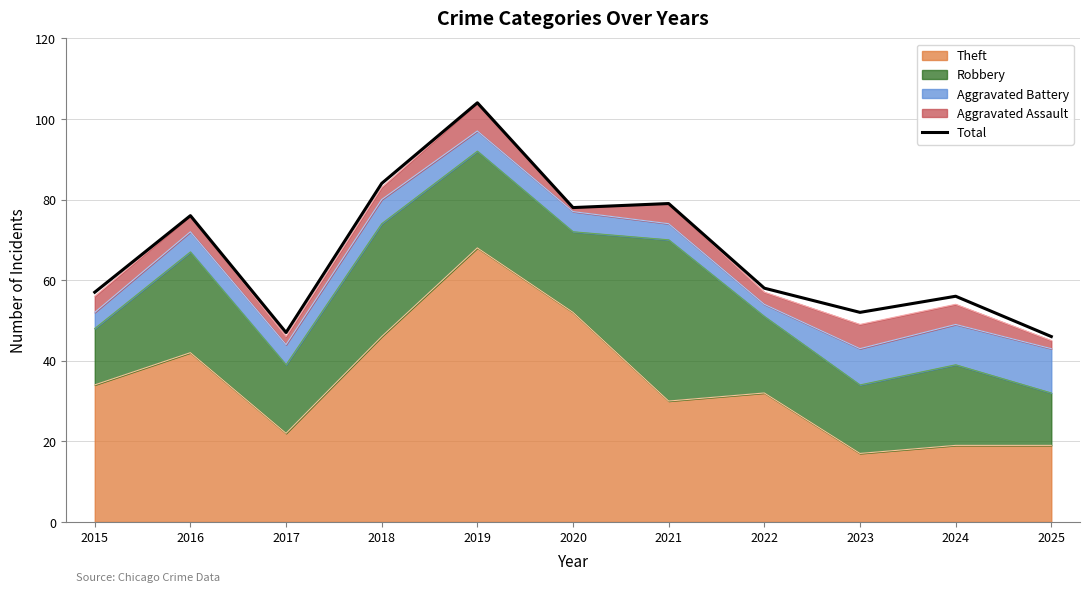

Where is the first local maximum?

2016